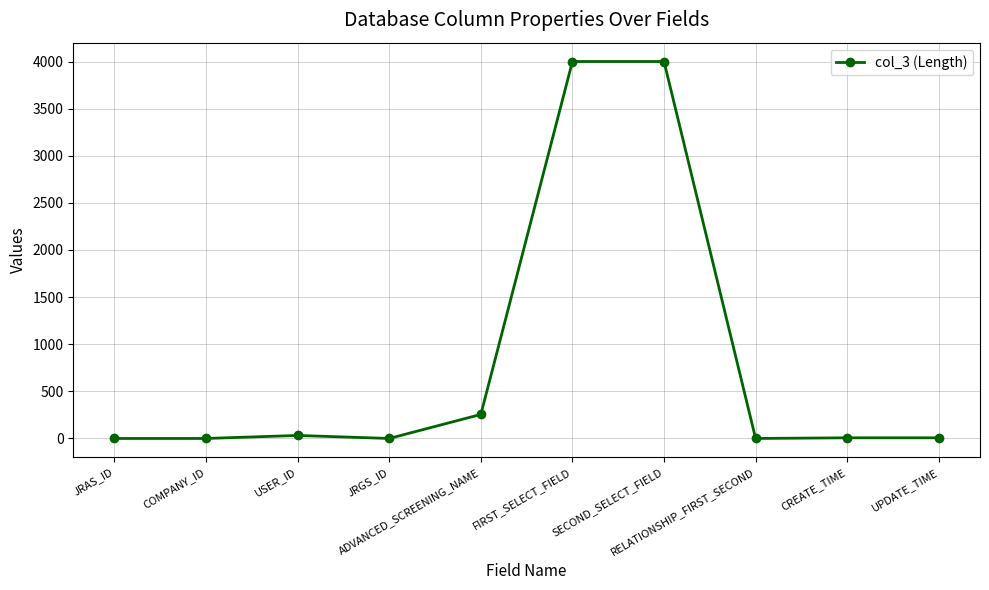

True or false: the data has more than 0 interior local peaks.

True